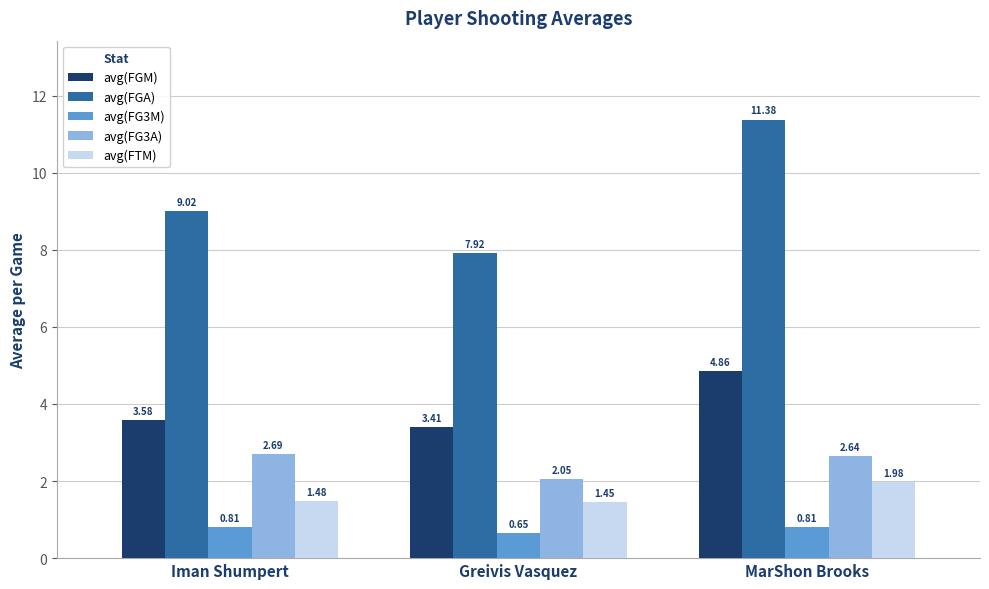

What is the difference between the highest and lowest values at MarShon Brooks?

10.6